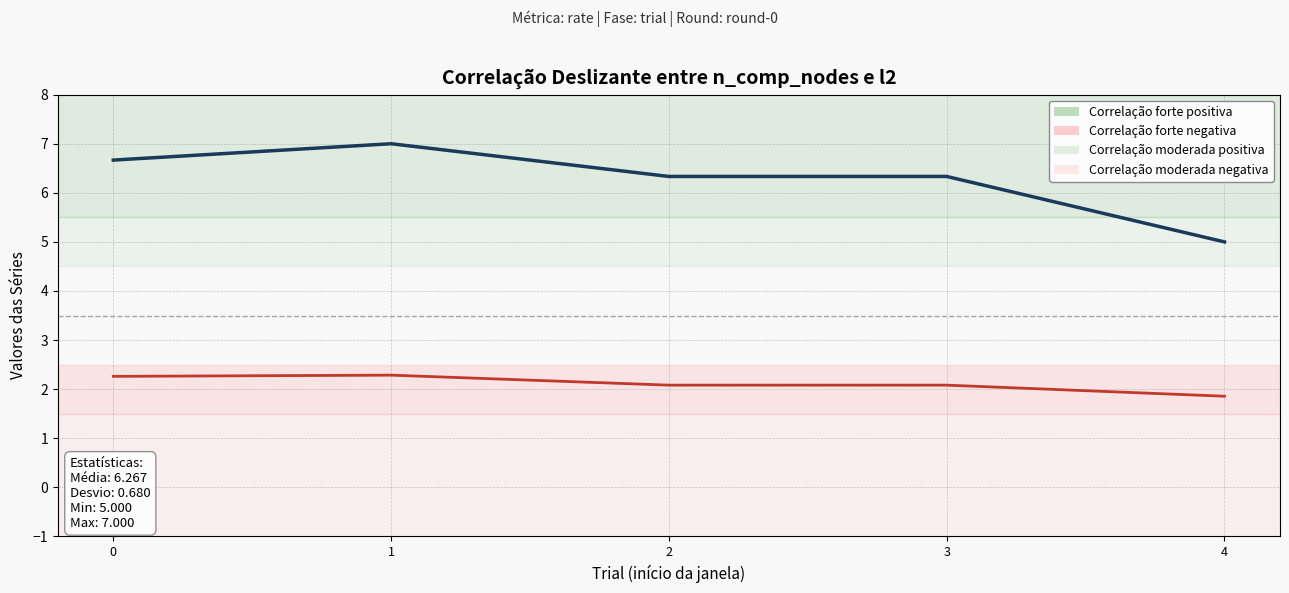

Reading right to left, list all the values displayed in this chart.

n_comp_nodes: 5.0	6.3	6.3	7.0	6.7
l2: 1.9	2.1	2.1	2.3	2.3